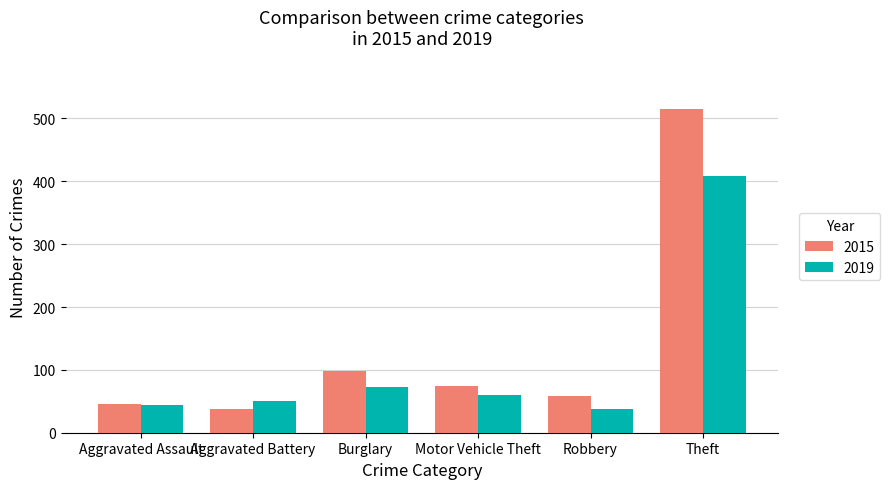

At how many categories does at least one series exceed 445?

1